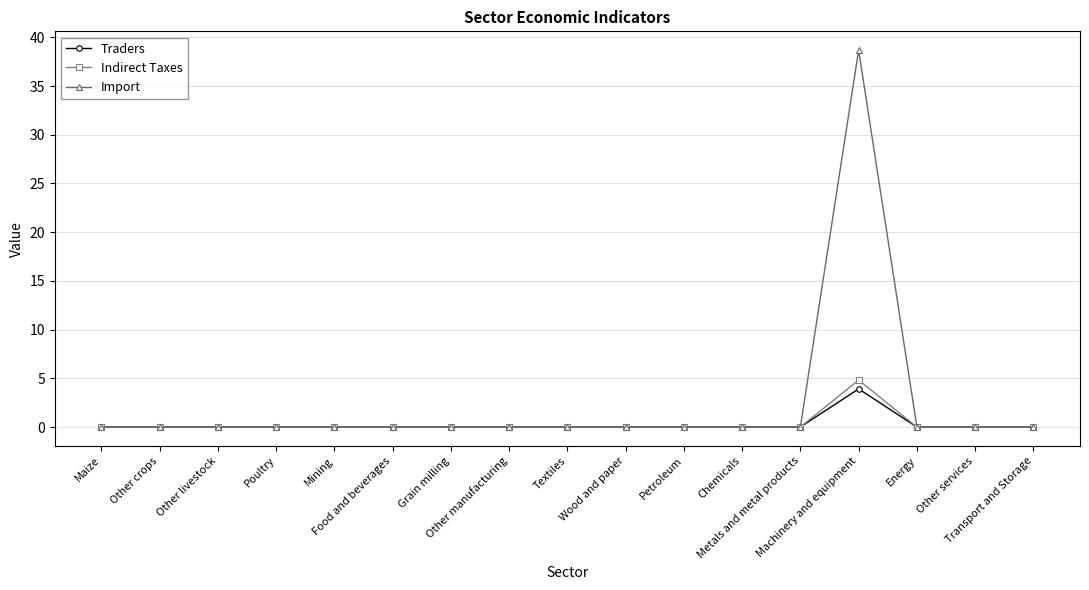

Rank the series by their maximum value, from lowest to highest.

Traders, Indirect Taxes, Import